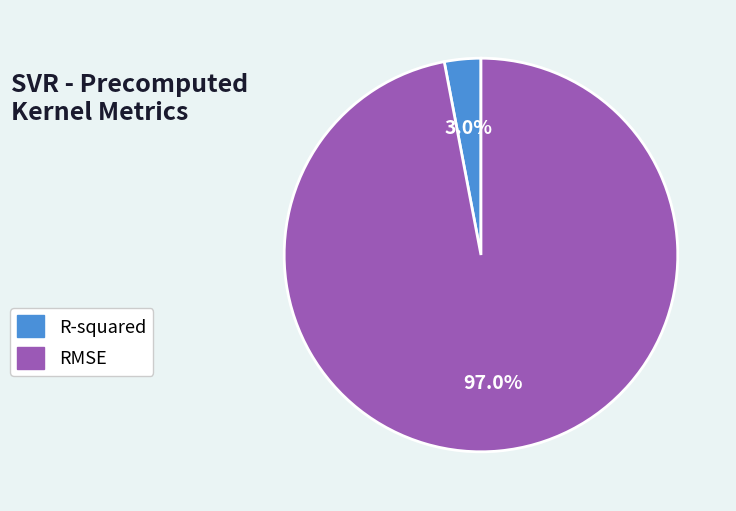

What is the largest slice in the pie chart?

RMSE